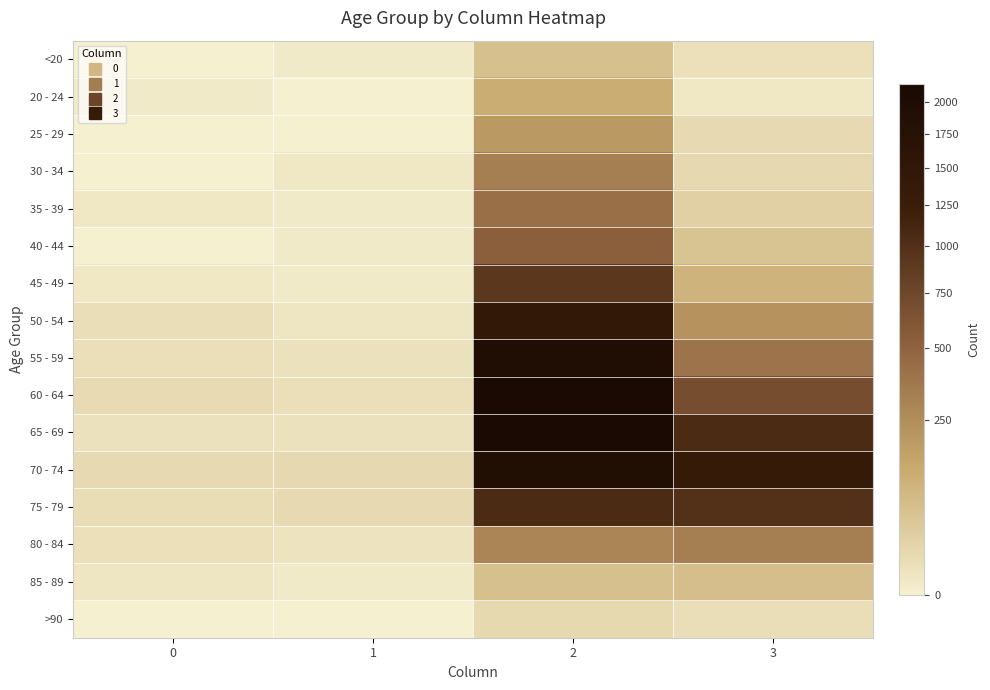

Between 0 and 2, which is larger?

2